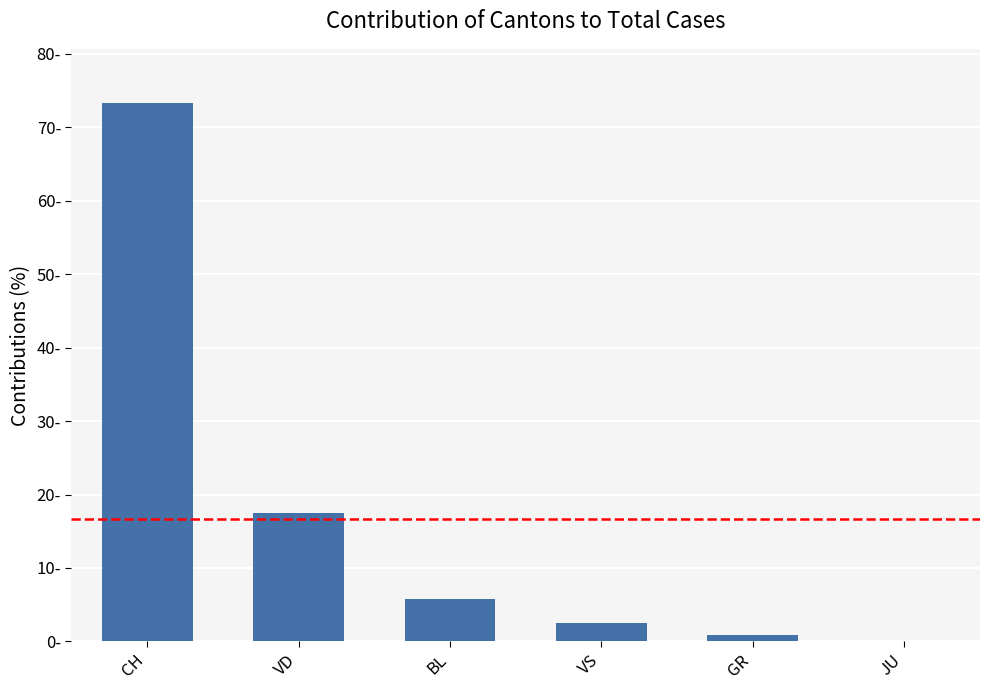

List the labels in order of value, largest first.

CH, VD, BL, VS, GR, JU